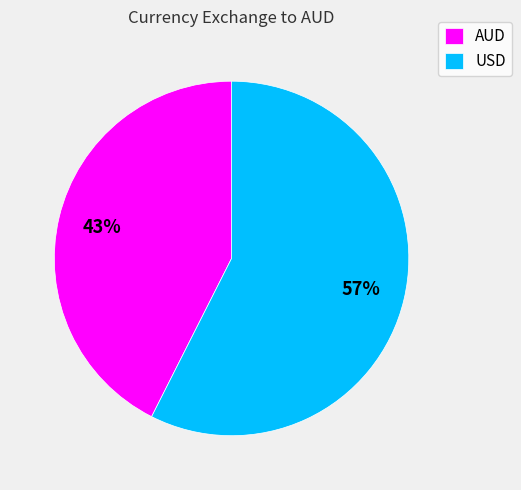

Count the number of slices in the pie.

2